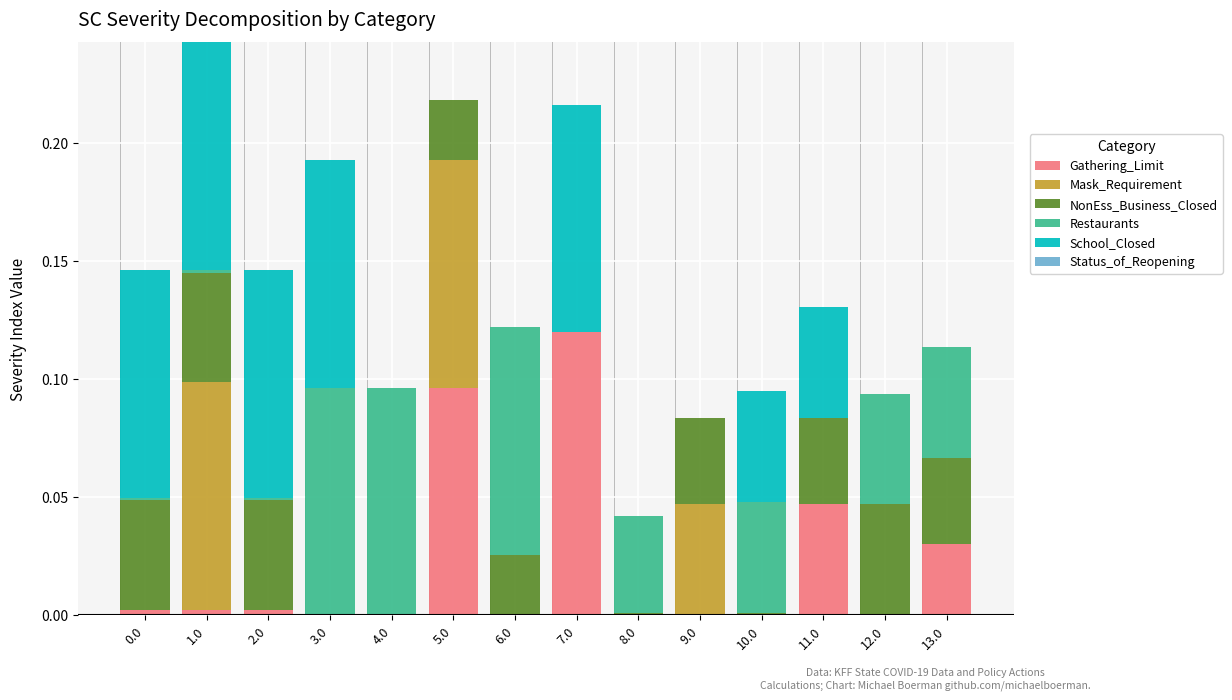

The value of Gathering_Limit at 1.0 is 0.0. True or false?

True